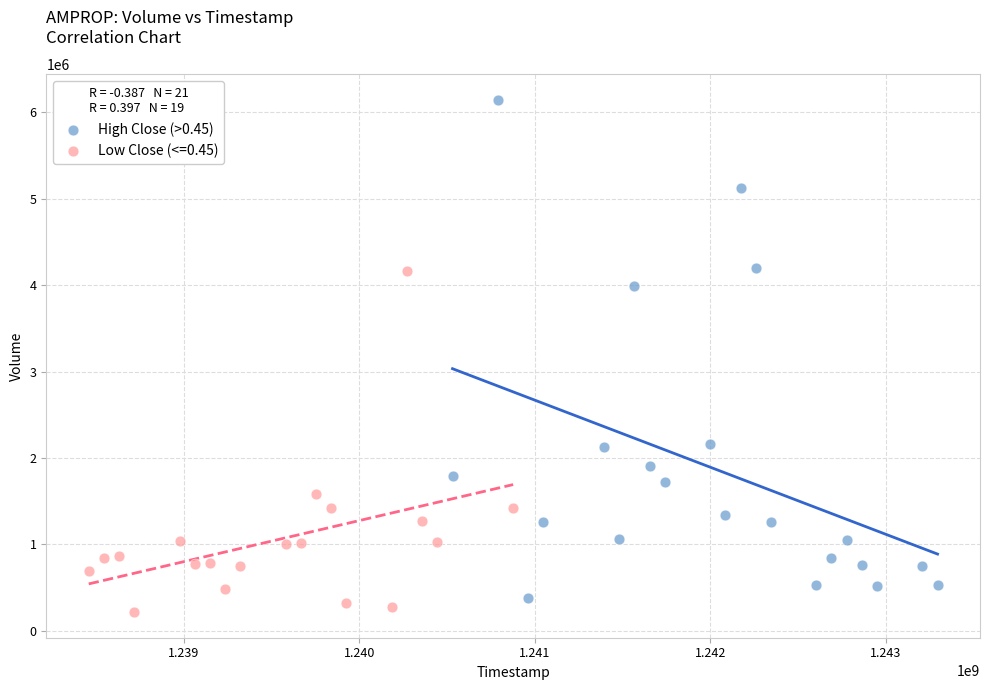

Which series has the widest spread of Y values?

High Close (>0.45)